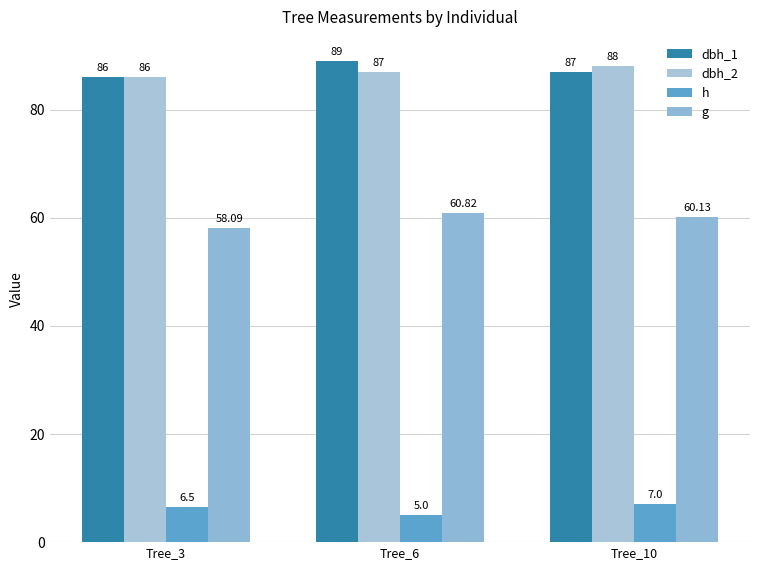

What is the total value across all series at Tree_3?

236.6